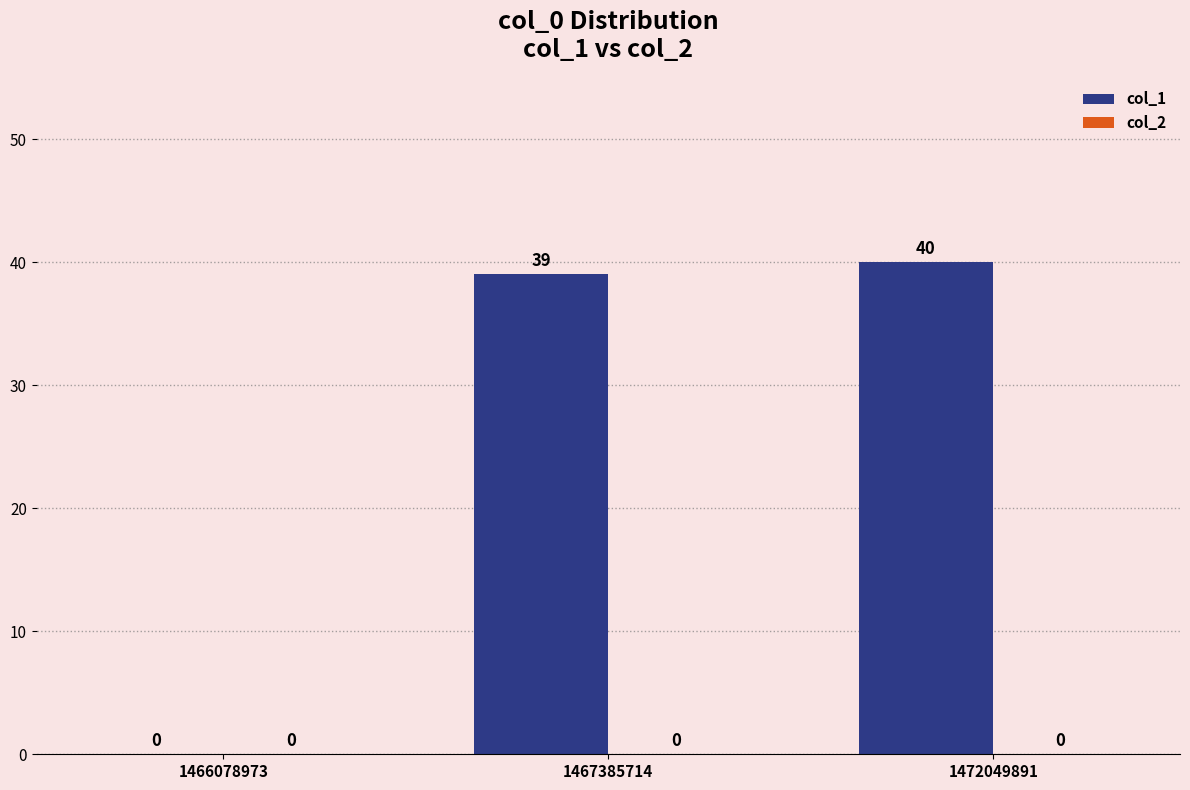

The value at 1472049891 is 40. True or false?

True